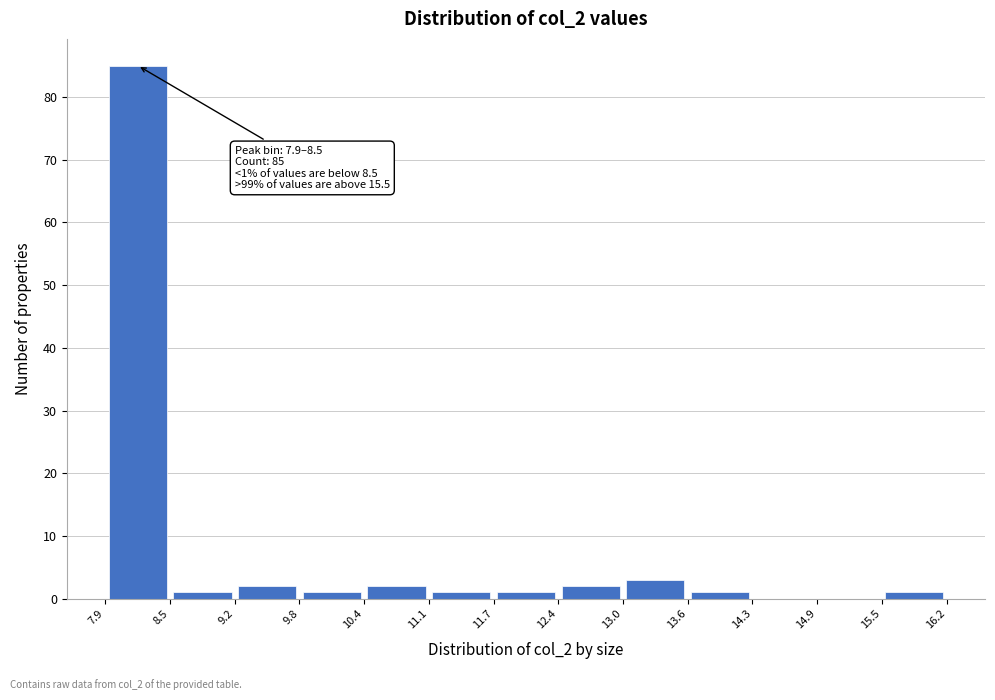

Over which range of the x-axis is the bar tallest?

7.9 to 8.5